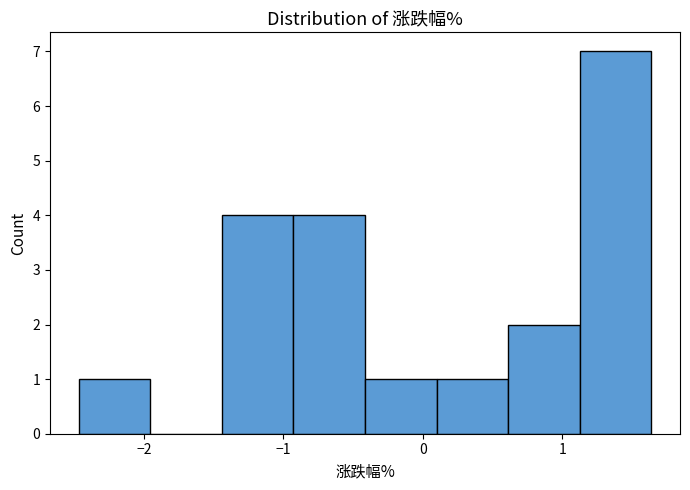

Reading left to right, list every bar in this chart as the range it spans on the x-axis followed by its height. Neither the bar edges nor the heights are printed on the chart, so give them approximately, as read against the axes.

-2.5 to -2.0: 1
-2.0 to -1.4: 0
-1.4 to -0.9: 4
-0.9 to -0.4: 4
-0.4 to 0.1: 1
0.1 to 0.6: 1
0.6 to 1.1: 2
1.1 to 1.6: 7